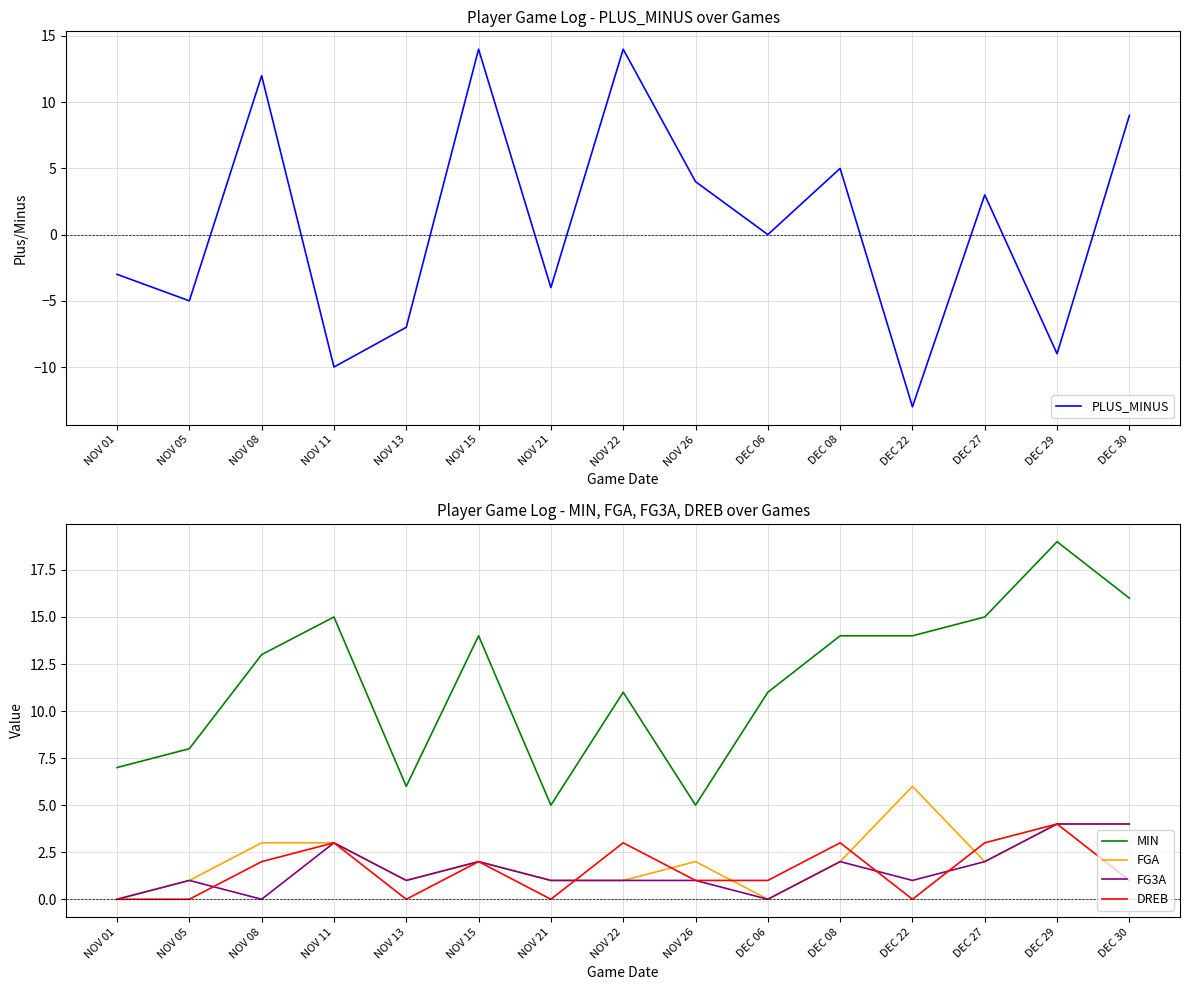

What is the difference between the MIN values at NOV 22 and NOV 21?

6